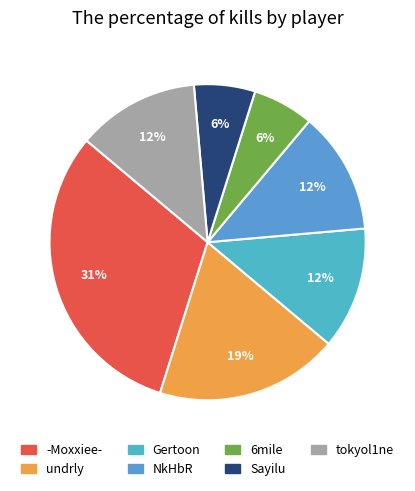

How many segments does this pie chart have?

7